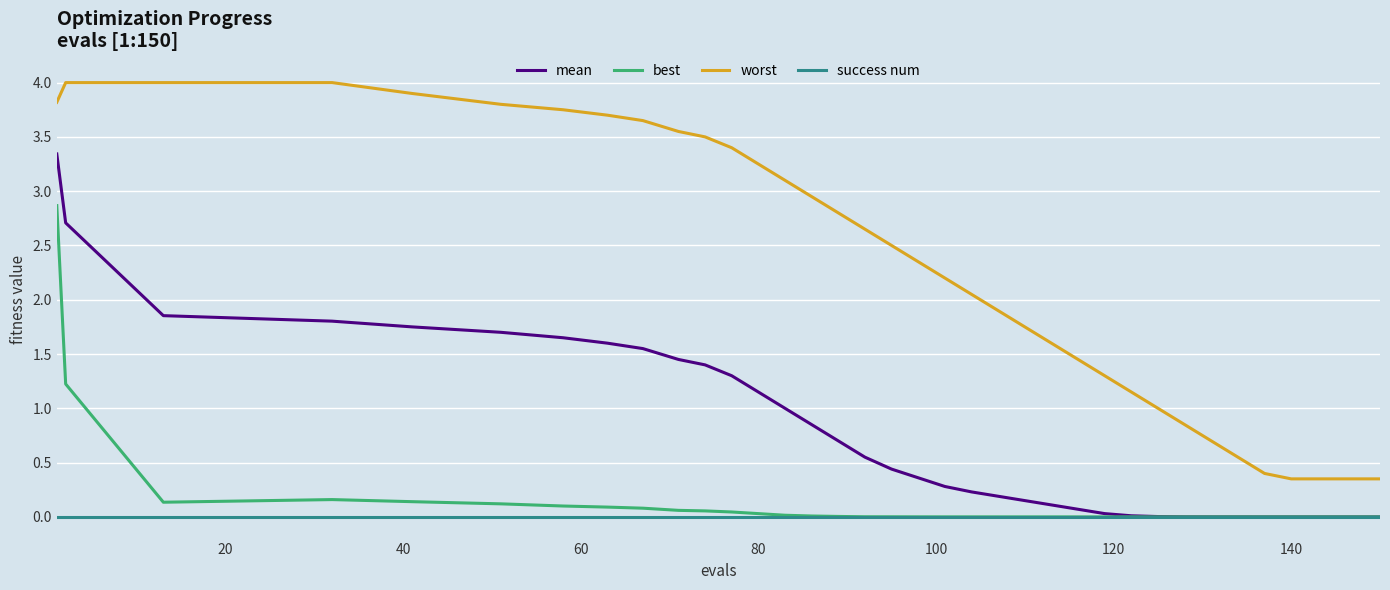

What is the sum of all worst values?

83.3